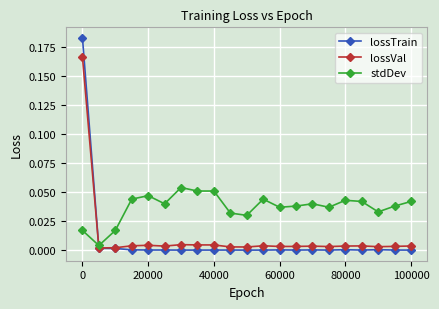

True or false: lossVal and stdDev intersect in this chart.

True